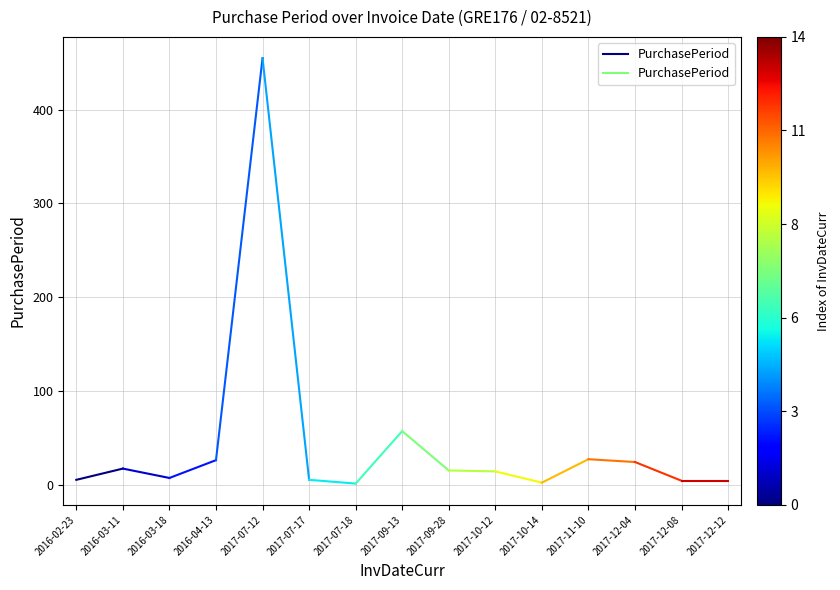

The chart shows a value of 17 at 2016-03-11. True or false?

True